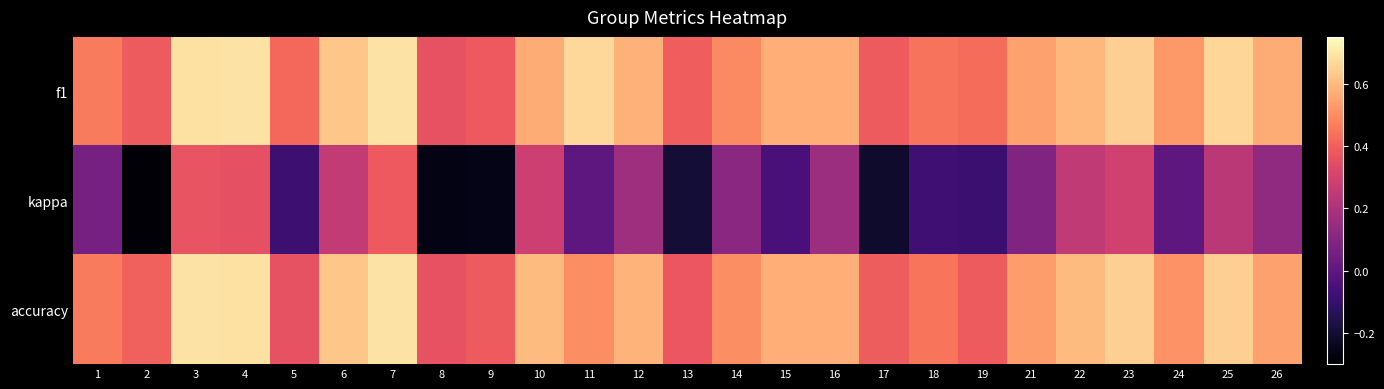

Which series has the largest total across all categories?

f1